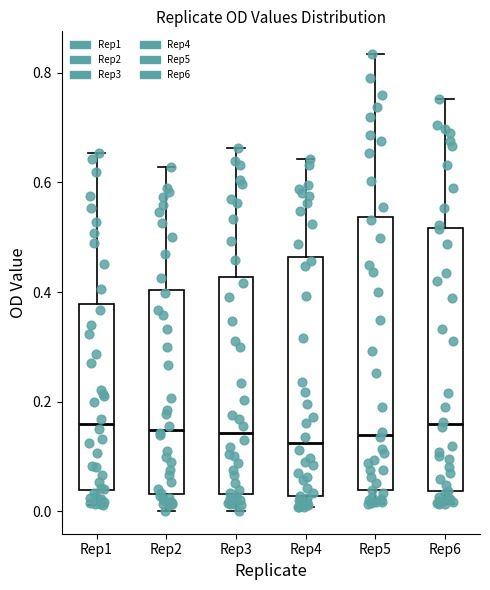

Reading left to right, transcribe this box plot: for each box, give where its median line is, the range the box spans, and where its two whiskers end, as read against the y-axis. The values are not printed on the chart, so give them approximately, as read against the axis.

Rep1: median 0.16, box 0.04 to 0.38, whiskers 0.02 to 0.66
Rep2: median 0.14, box 0.04 to 0.40, whiskers 0.00 to 0.62
Rep3: median 0.14, box 0.04 to 0.42, whiskers 0.00 to 0.66
Rep4: median 0.12, box 0.02 to 0.46, whiskers 0.00 to 0.64
Rep5: median 0.14, box 0.04 to 0.54, whiskers 0.02 to 0.84
Rep6: median 0.16, box 0.04 to 0.52, whiskers 0.02 to 0.76